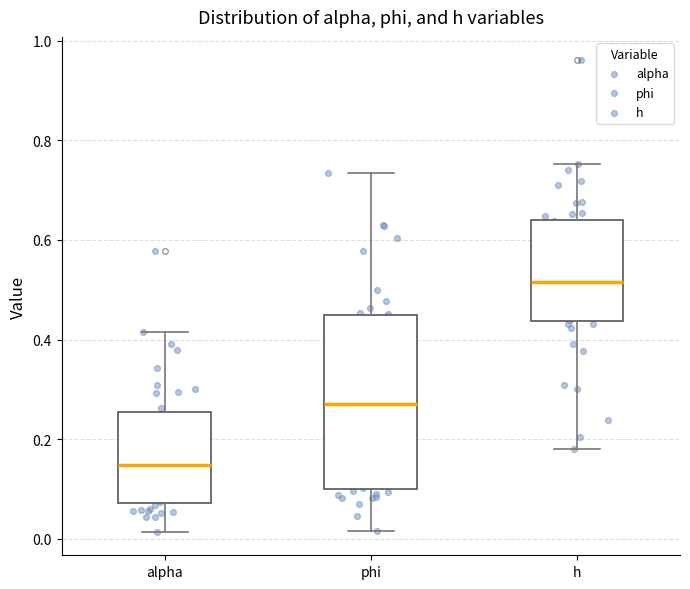

Reading left to right, transcribe this box plot: for each box, give where its median line is, the range the box spans, and where its two whiskers end, as read against the y-axis. The values are not printed on the chart, so give them approximately, as read against the axis.

alpha: median 0.14, box 0.08 to 0.26, whiskers 0.02 to 0.42
phi: median 0.28, box 0.10 to 0.44, whiskers 0.02 to 0.74
h: median 0.52, box 0.44 to 0.64, whiskers 0.18 to 0.76